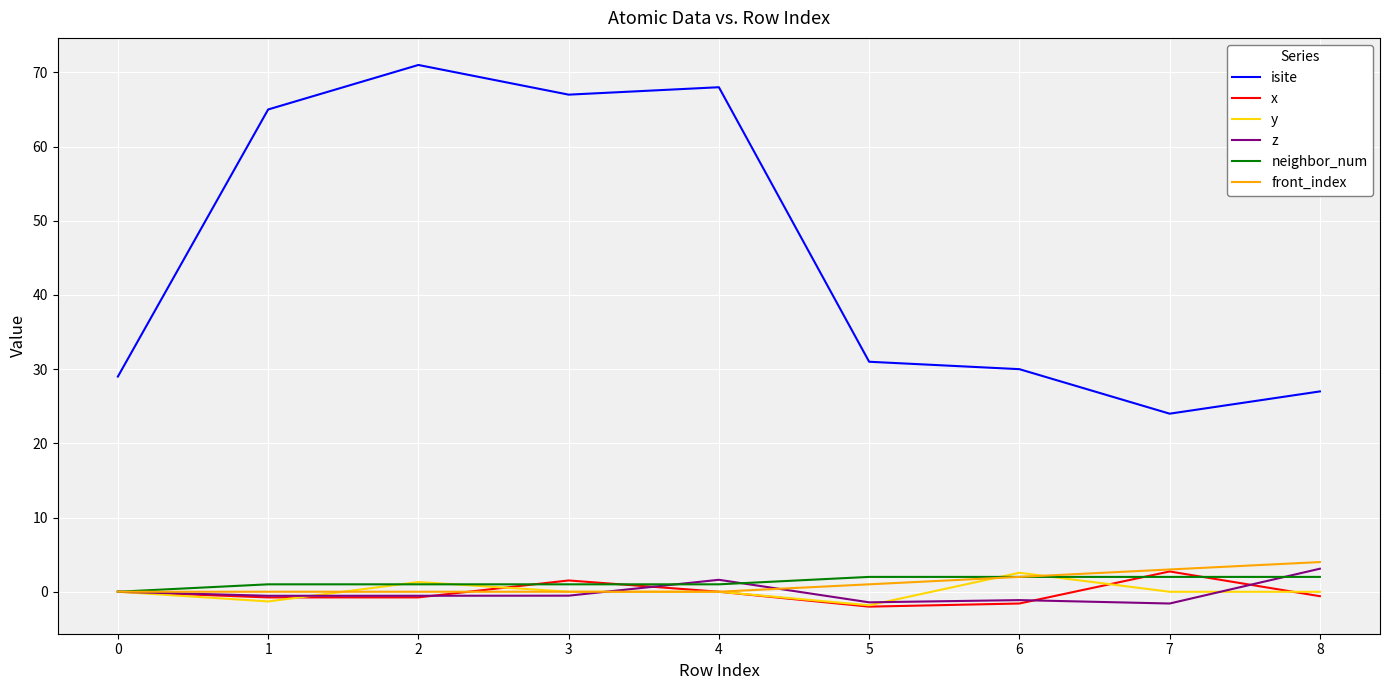

What is the minimum value shown in the chart?

-2.0